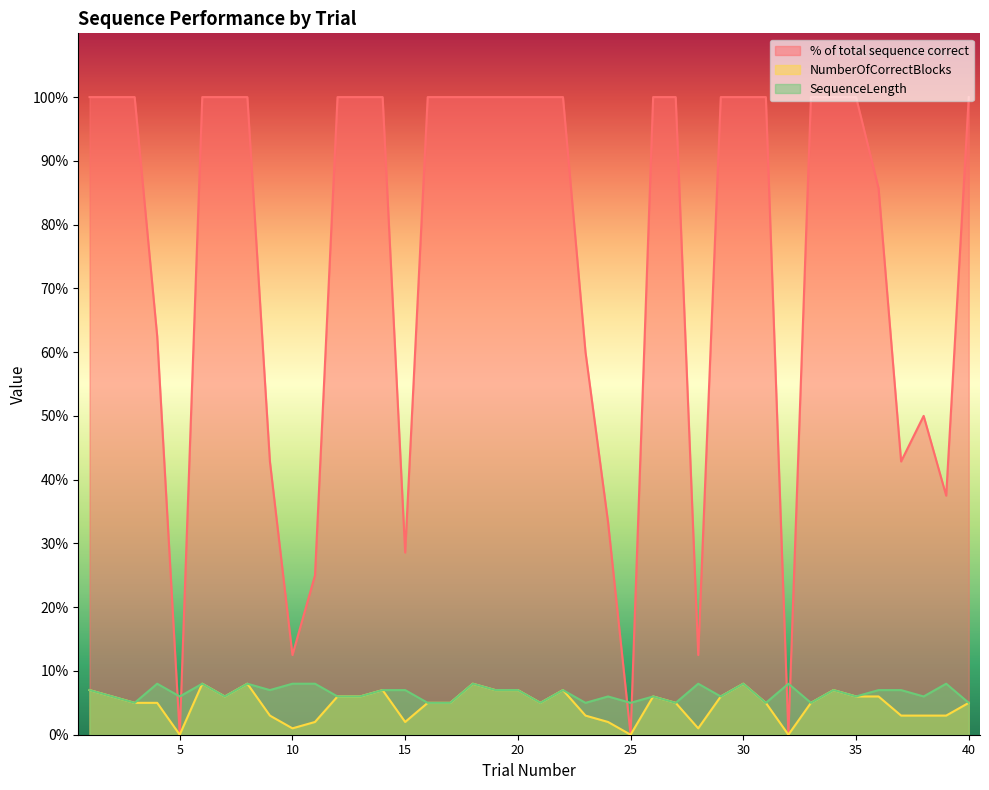

Reading left to right, transcribe all the data shown in this chart.

% of total sequence correct: 100.0	100.0	100.0	62.5	0.0	100.0	100.0	100.0	42.9	12.5	25.0	100.0	100.0	100.0	28.6	100.0	100.0	100.0	100.0	100.0	100.0	100.0	60.0	33.3	0.0	100.0	100.0	12.5	100.0	100.0	100.0	0.0	100.0	100.0	100.0	85.7	42.9	50.0	37.5	100.0
NumberOfCorrectBlocks: 7.0	6.0	5.0	5.0	0.0	8.0	6.0	8.0	3.0	1.0	2.0	6.0	6.0	7.0	2.0	5.0	5.0	8.0	7.0	7.0	5.0	7.0	3.0	2.0	0.0	6.0	5.0	1.0	6.0	8.0	5.0	0.0	5.0	7.0	6.0	6.0	3.0	3.0	3.0	5.0
SequenceLength: 7.0	6.0	5.0	8.0	6.0	8.0	6.0	8.0	7.0	8.0	8.0	6.0	6.0	7.0	7.0	5.0	5.0	8.0	7.0	7.0	5.0	7.0	5.0	6.0	5.0	6.0	5.0	8.0	6.0	8.0	5.0	8.0	5.0	7.0	6.0	7.0	7.0	6.0	8.0	5.0